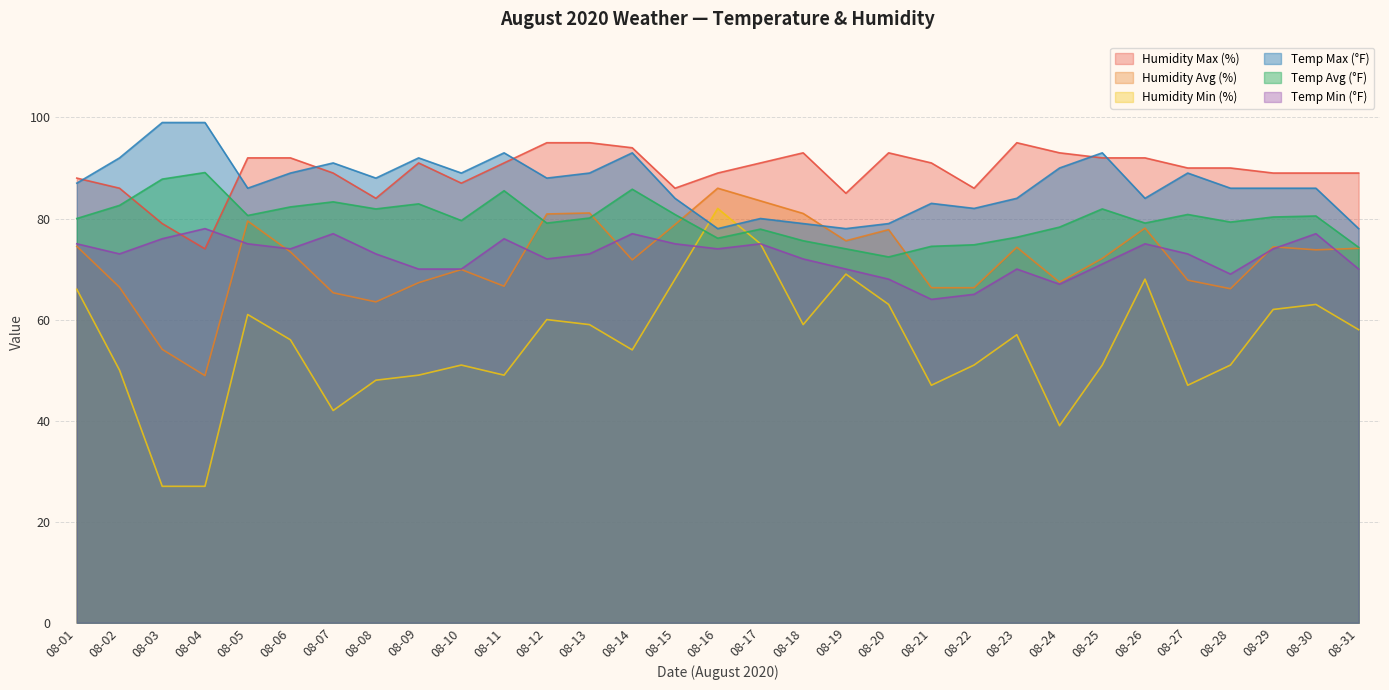

Between 08-16 and 08-22, which series saw the biggest shift?

Humidity Min (%)